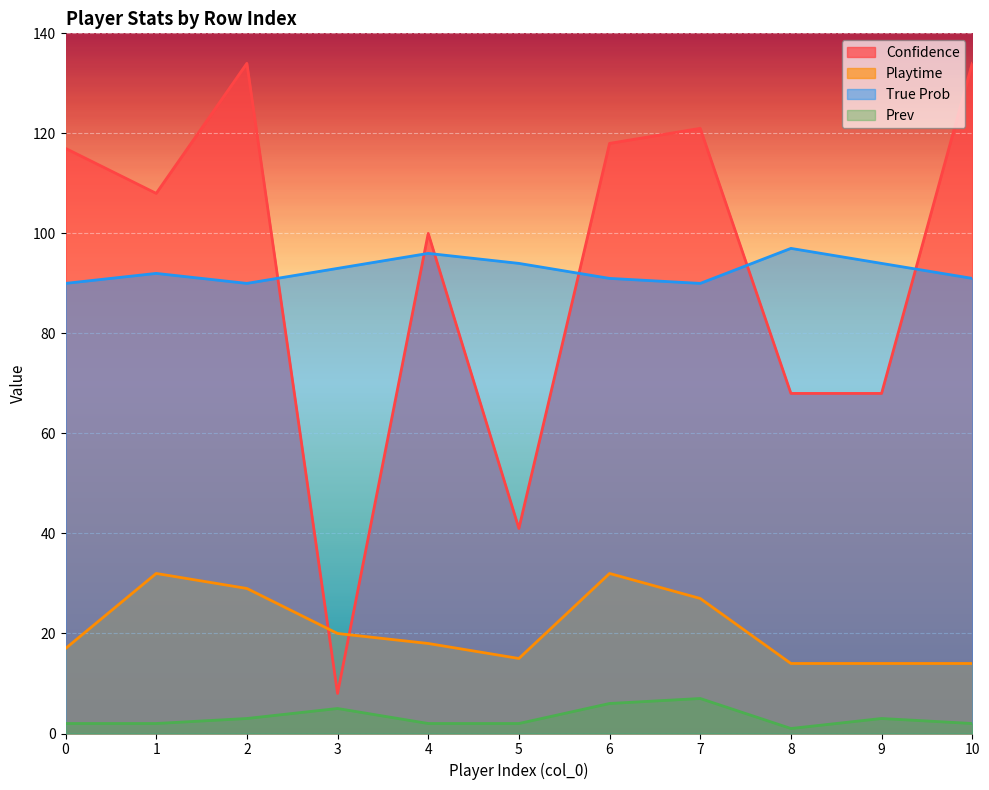

Reading left to right, what are all the values shown in this chart?

Confidence: 117	108	134	8	100	41	118	121	68	68	134
Playtime: 17	32	29	20	18	15	32	27	14	14	14
True Prob: 90	92	90	93	96	94	91	90	97	94	91
Prev: 2	2	3	5	2	2	6	7	1	3	2